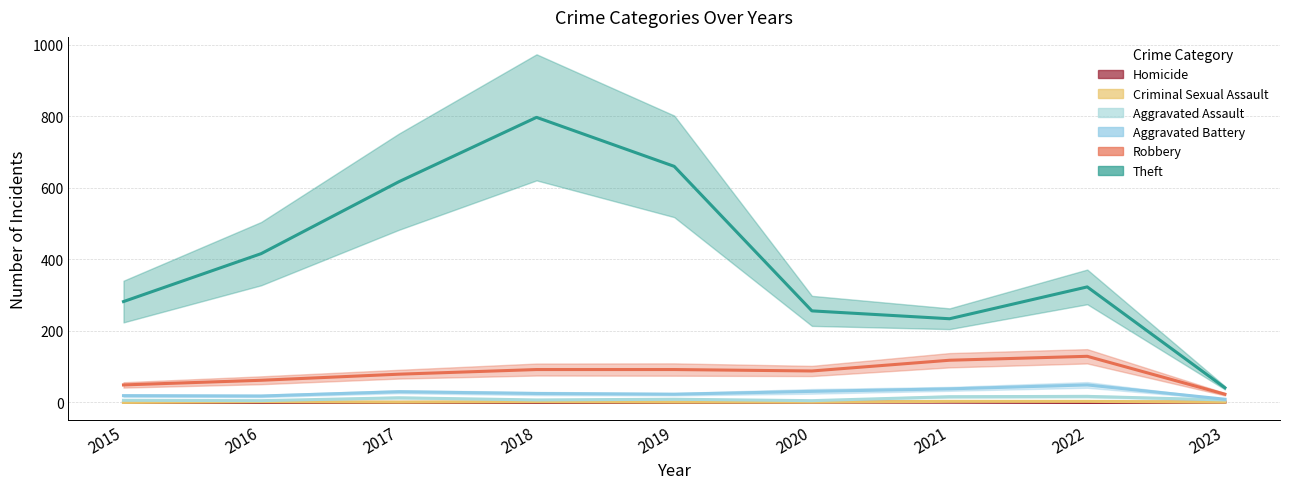

True or false: Homicide and Theft intersect in this chart.

False